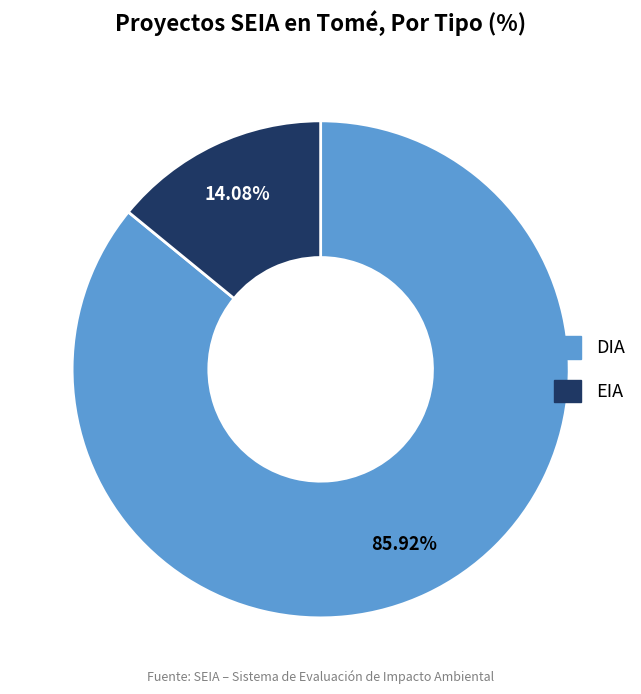

To the nearest percent, what is the combined percentage of DIA and EIA?

100%